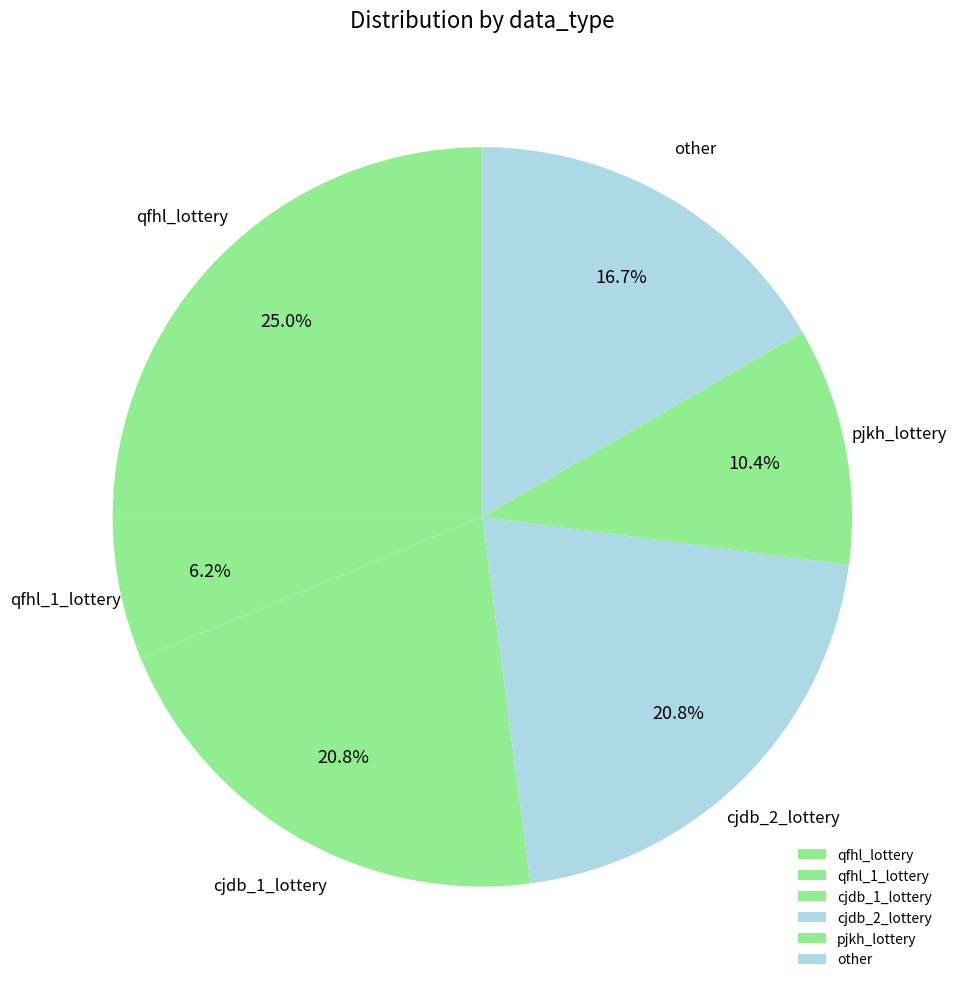

Is there any slice that represents more than half of the pie?

No